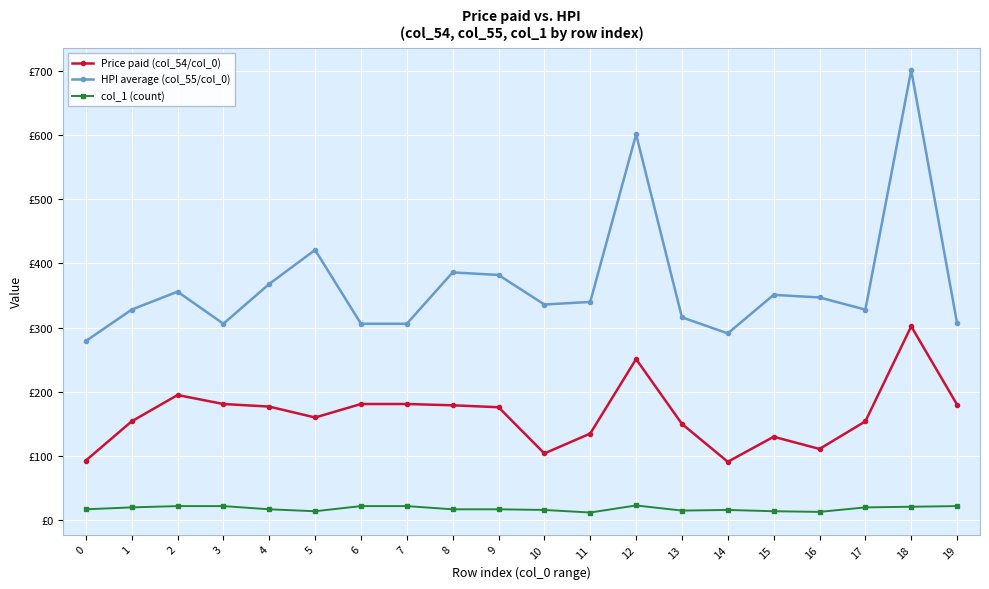

Which series has the largest range (max minus min)?

HPI average (col_55/col_0)